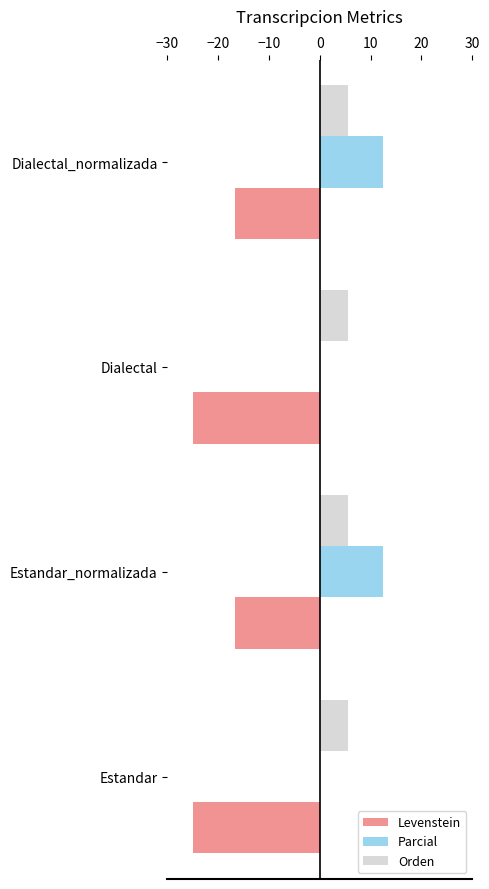

What is the sum of all Orden values?

22.2